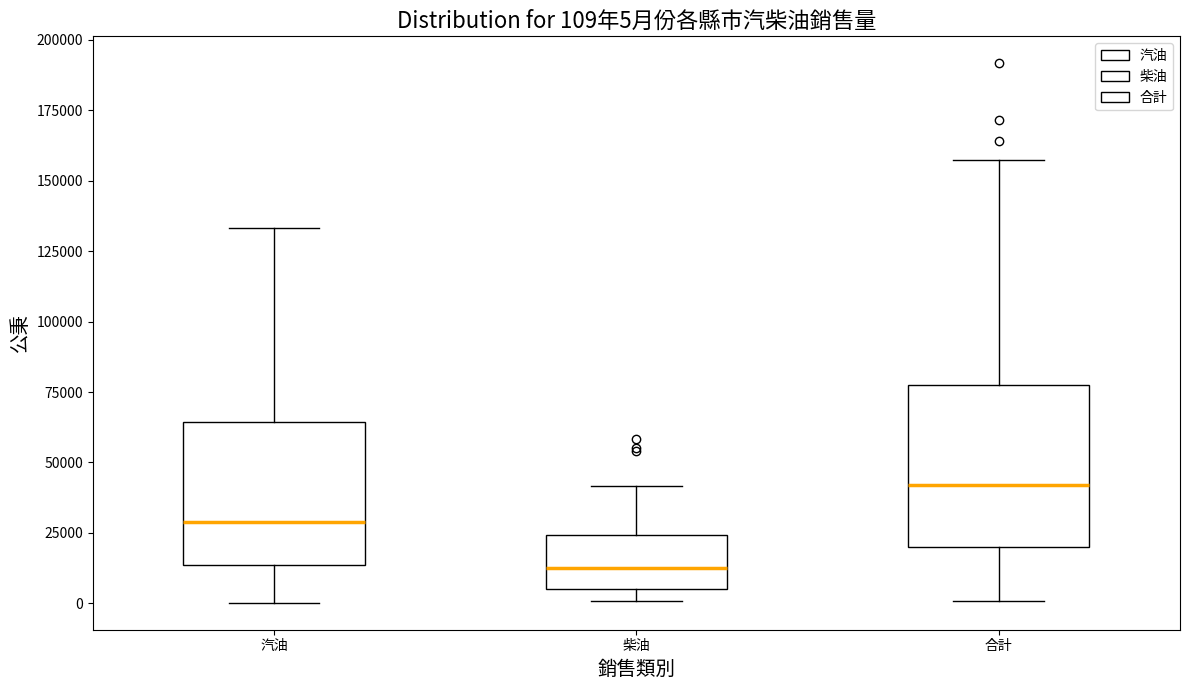

Which box is the tallest, from its lower edge to its upper edge?

合計